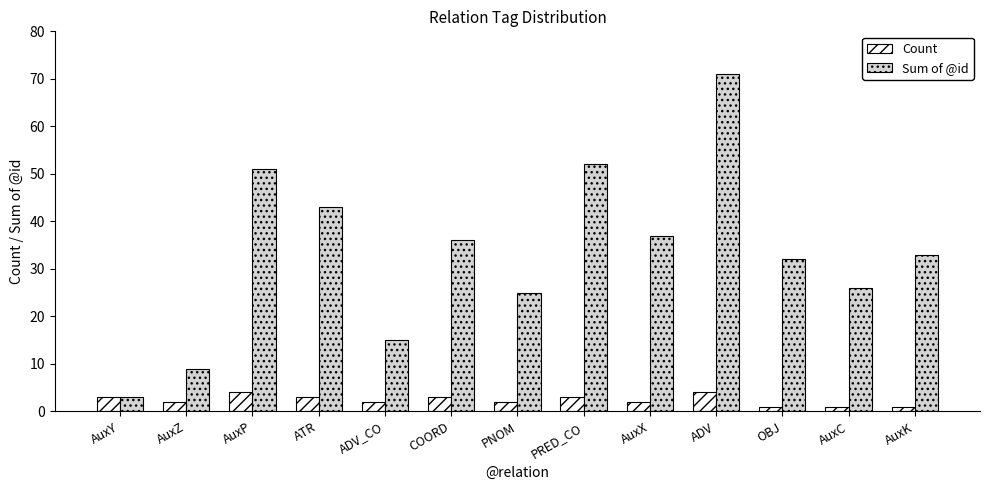

How many data points does each series have?

13